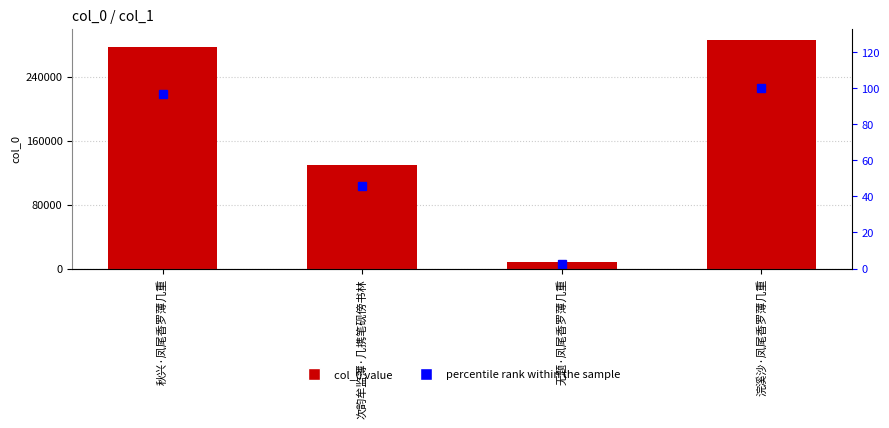

Which series has the largest total across all categories?

col_0